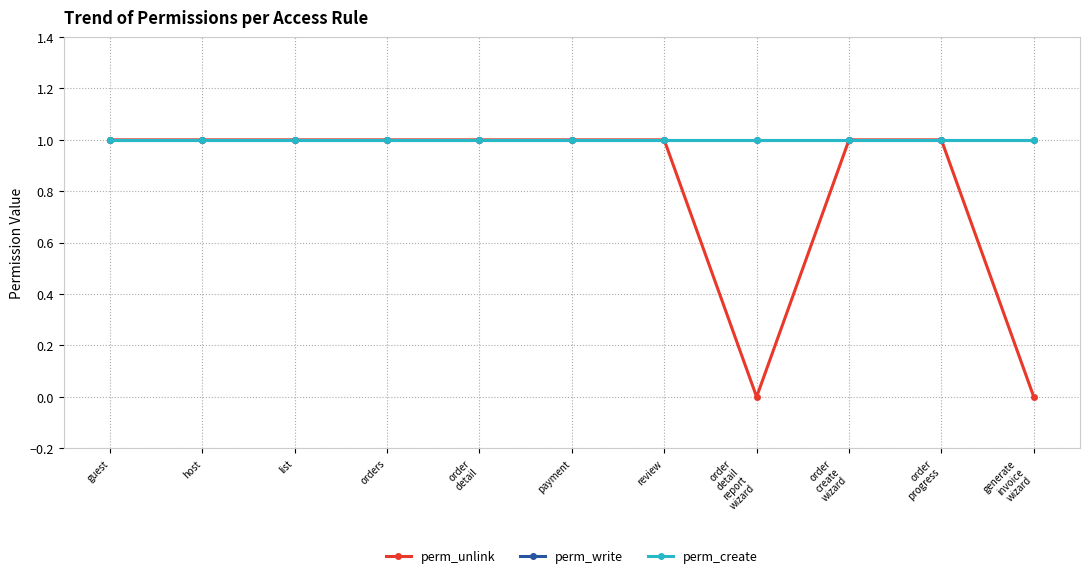

What is the average value of the perm_write series?

1